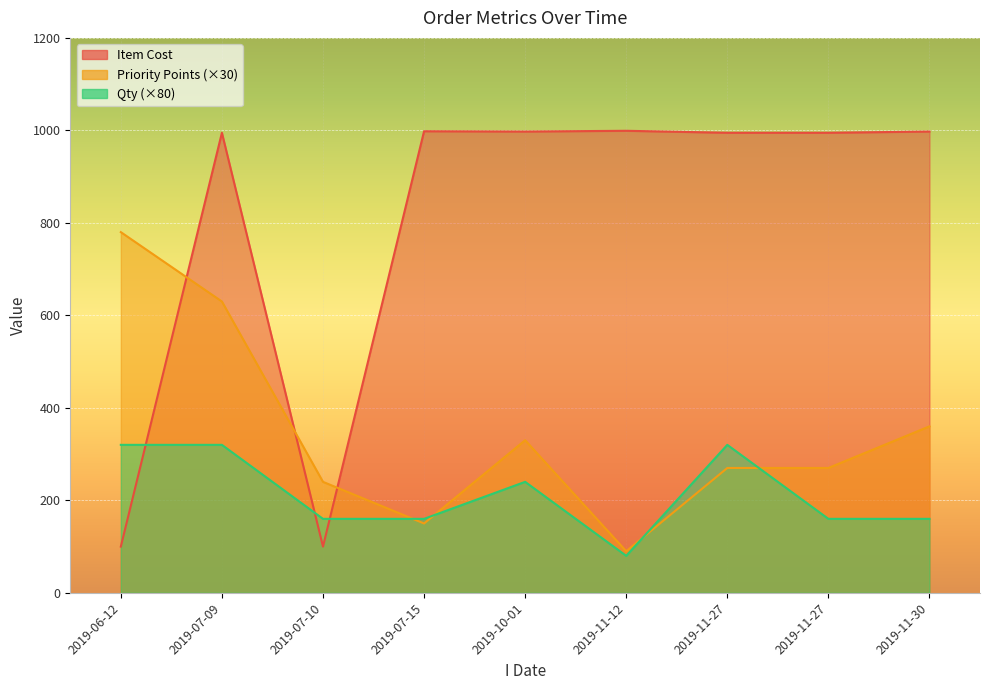

What is the value of the Qty point at the 3rd from the left?

160.0